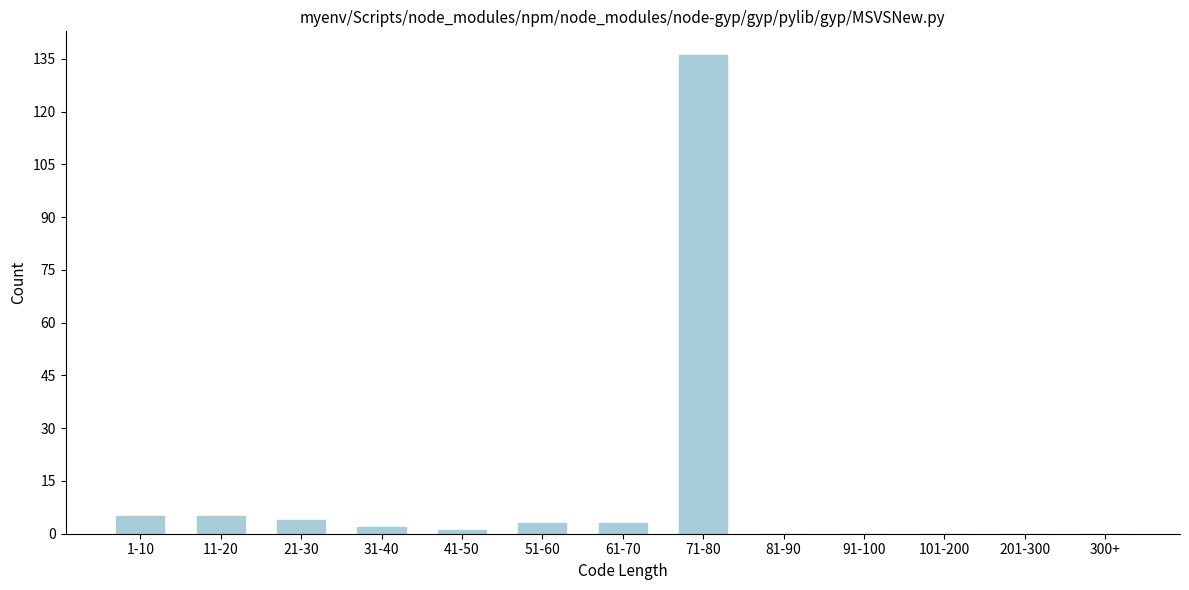

Reading left to right, extract all data points from this chart.

1-10=5	11-20=5	21-30=4	31-40=2	41-50=1	51-60=3	61-70=3	71-80=136	81-90=0	91-100=0	101-200=0	201-300=0	300+=0